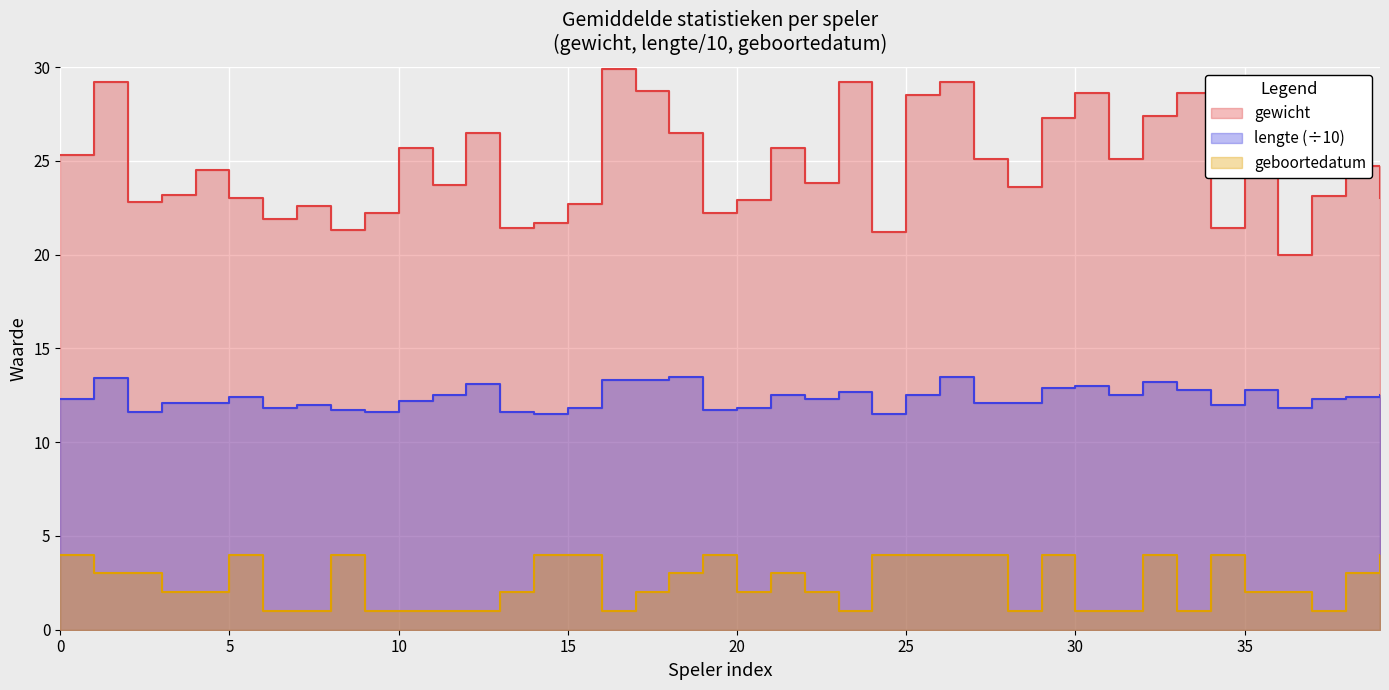

True or false: geboortedatum and gewicht cross at least once.

False